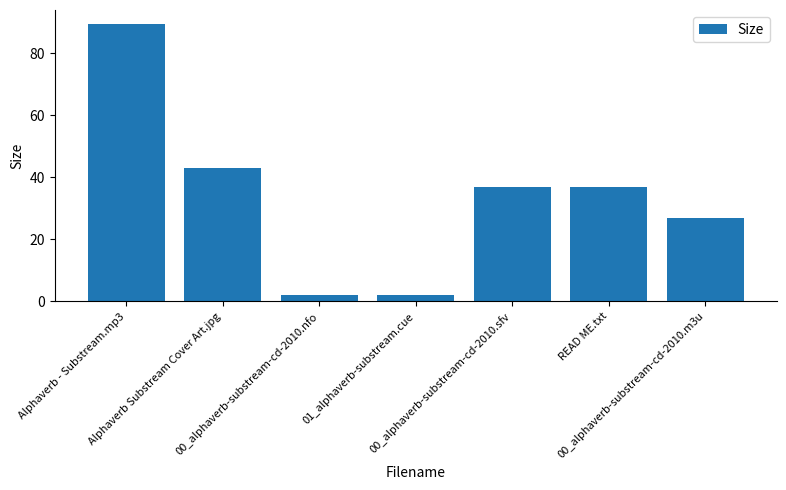

What is the difference between the maximum and second lowest values?

87.4